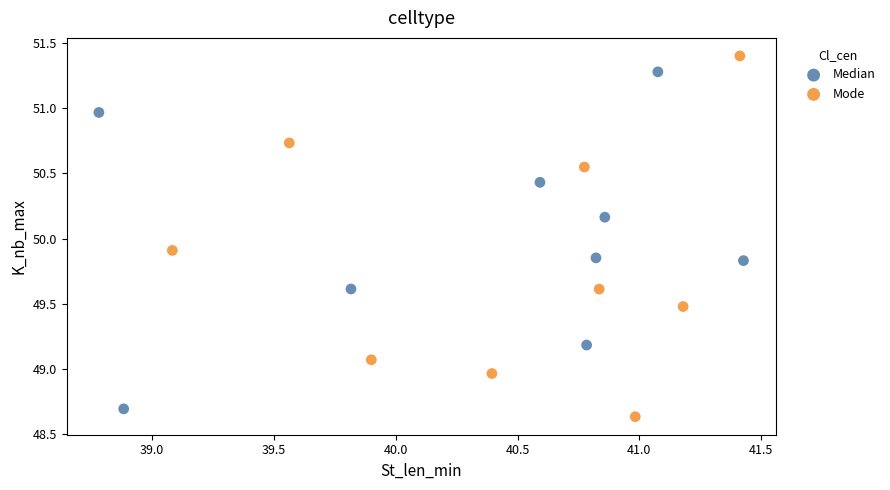

What are all the series names shown in the legend?

Median, Mode